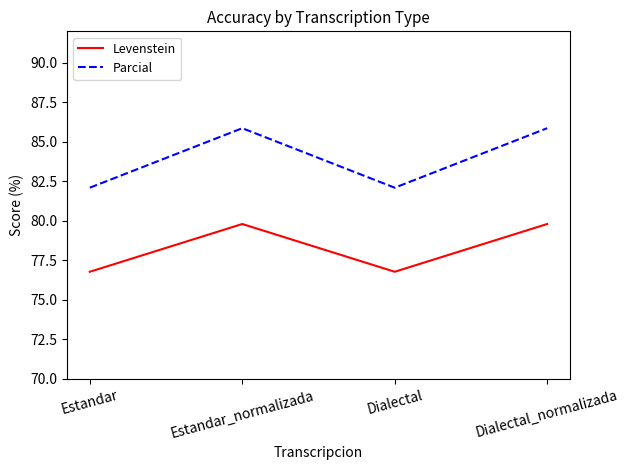

What position from the left is Estandar?

1